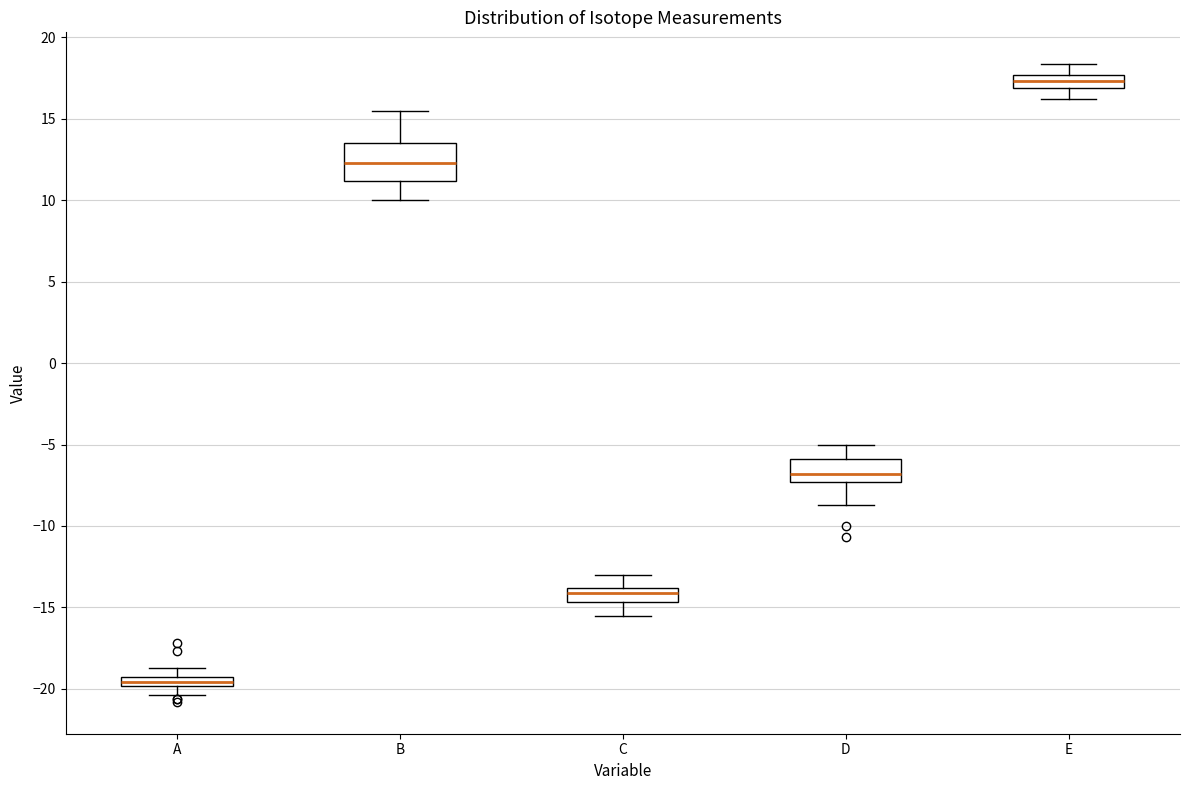

Which box is the tallest, from its lower edge to its upper edge?

B